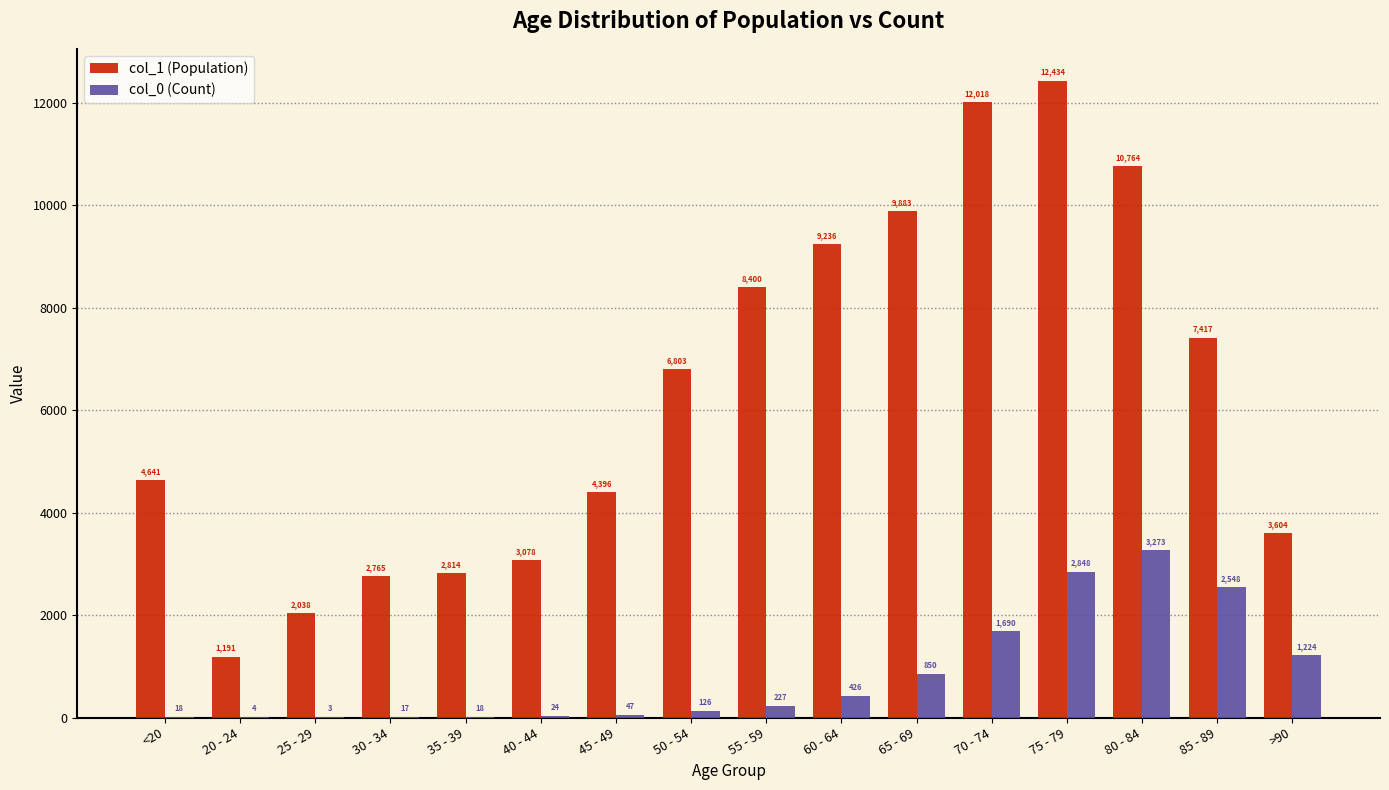

What is the difference between the col_0 (Count) values at 85 - 89 and 80 - 84?

725